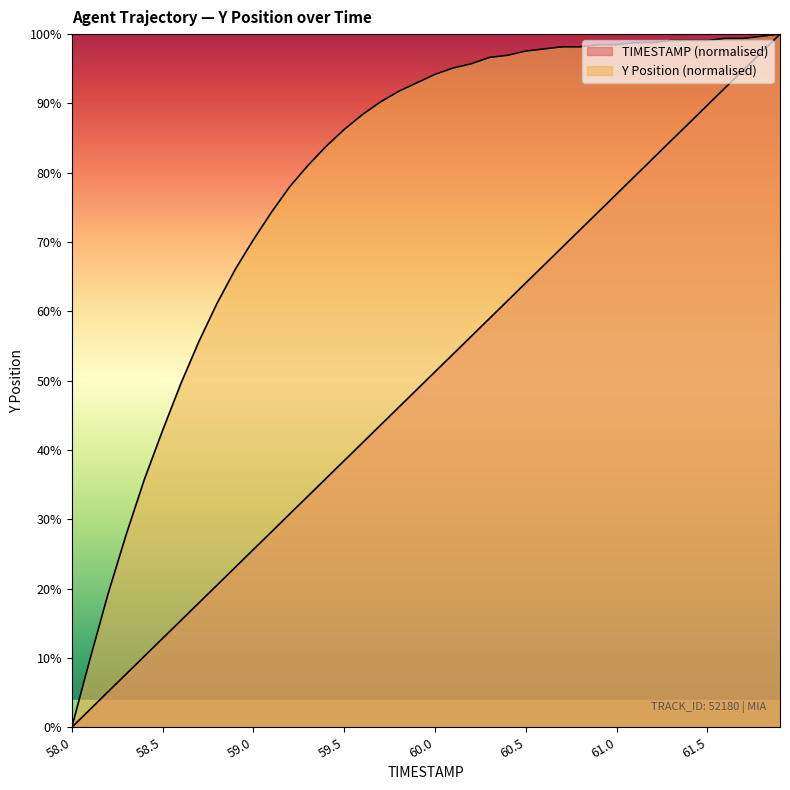

The value of Y at 58.3 is 27.8. True or false?

True